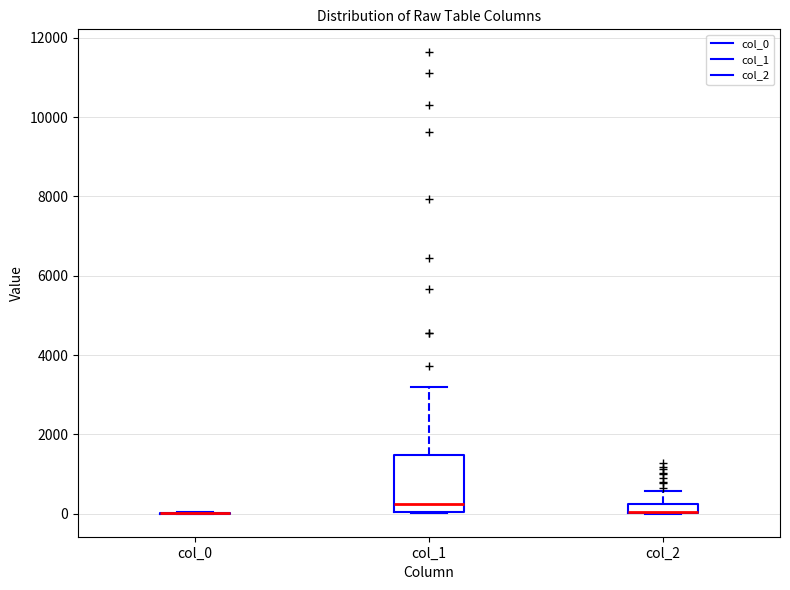

Comparing the boxes themselves (not the whiskers), which one is the tallest?

col_1